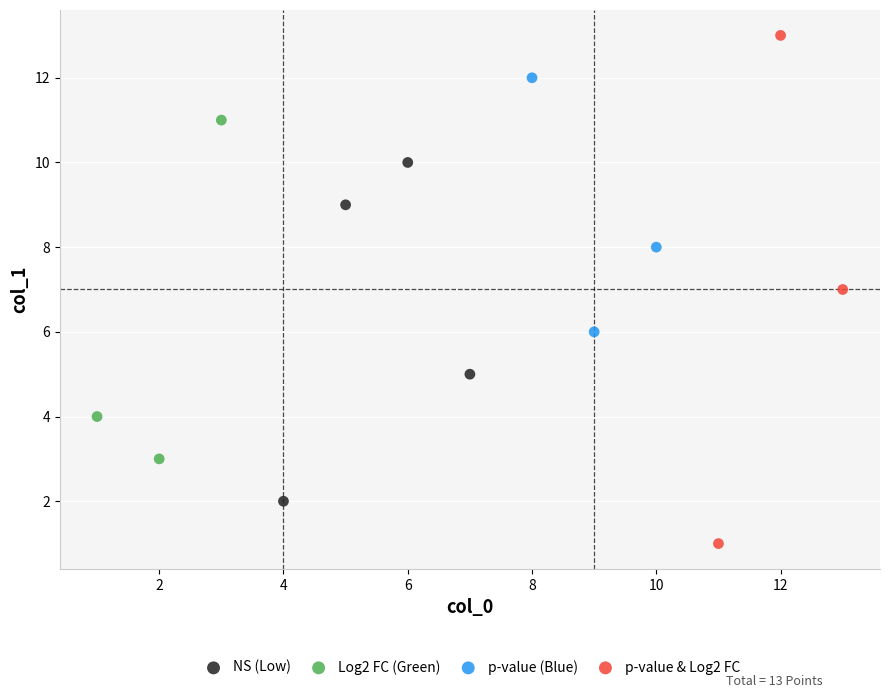

Which series has the largest Y range (max minus min)?

p-value & Log2 FC